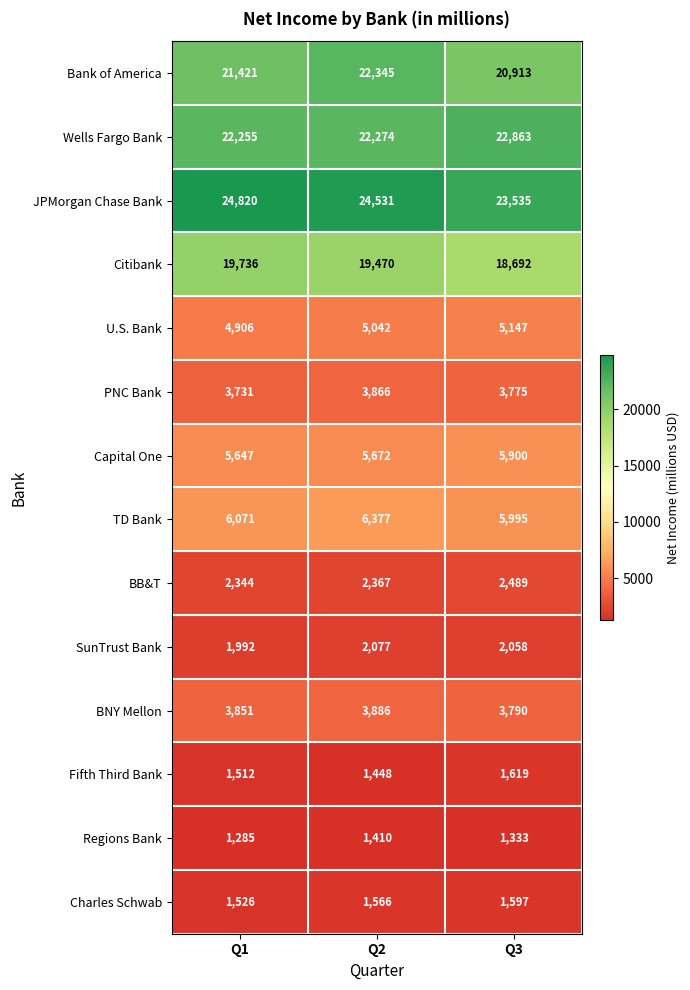

Between Q1 and Q2, which series saw the biggest shift?

Bank of America